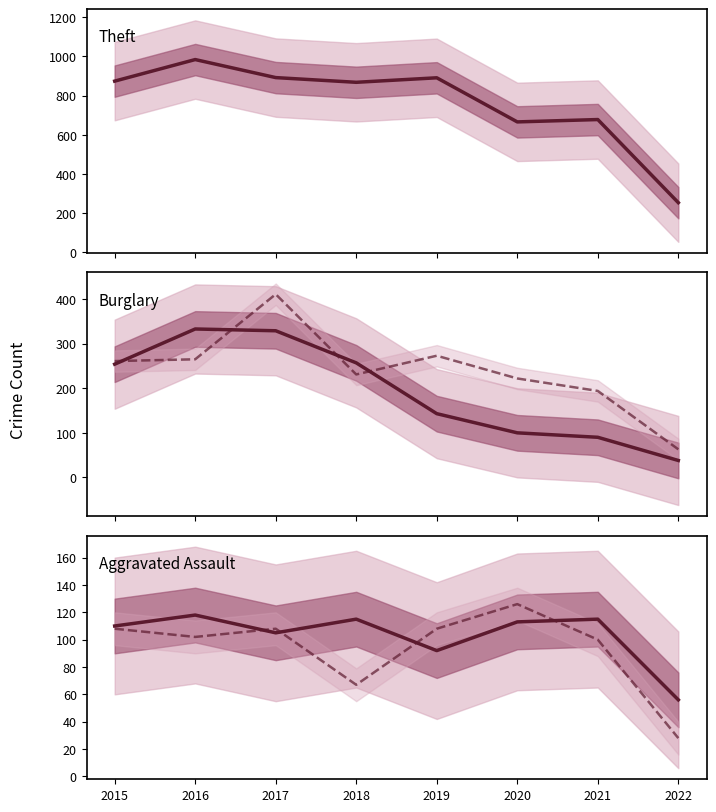

What is the difference between the Aggravated Assault values at 2017 and 2016?

13